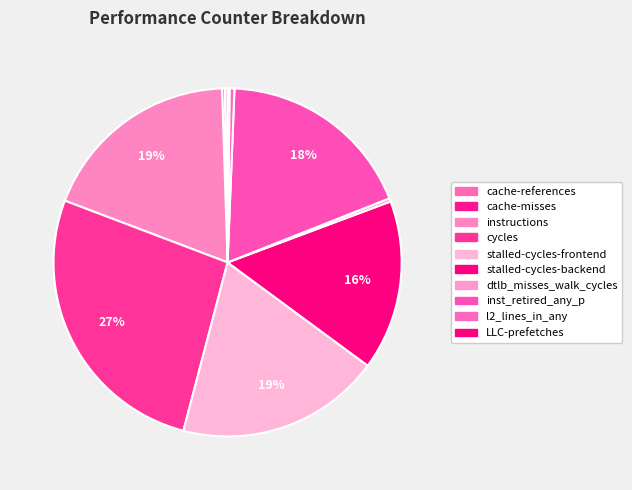

Rank the categories by value from highest to lowest.

cycles, stalled-cycles-frontend, instructions, inst_retired_any_p, stalled-cycles-backend, l2_lines_in_any, dtlb_misses_walk_cycles, cache-references, cache-misses, LLC-prefetches